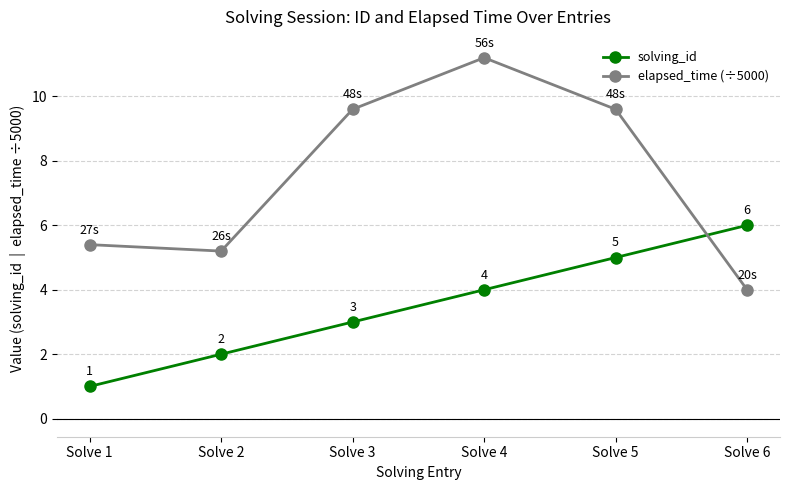

What is the value of the solving_id point at the 2nd from the left?

2.0